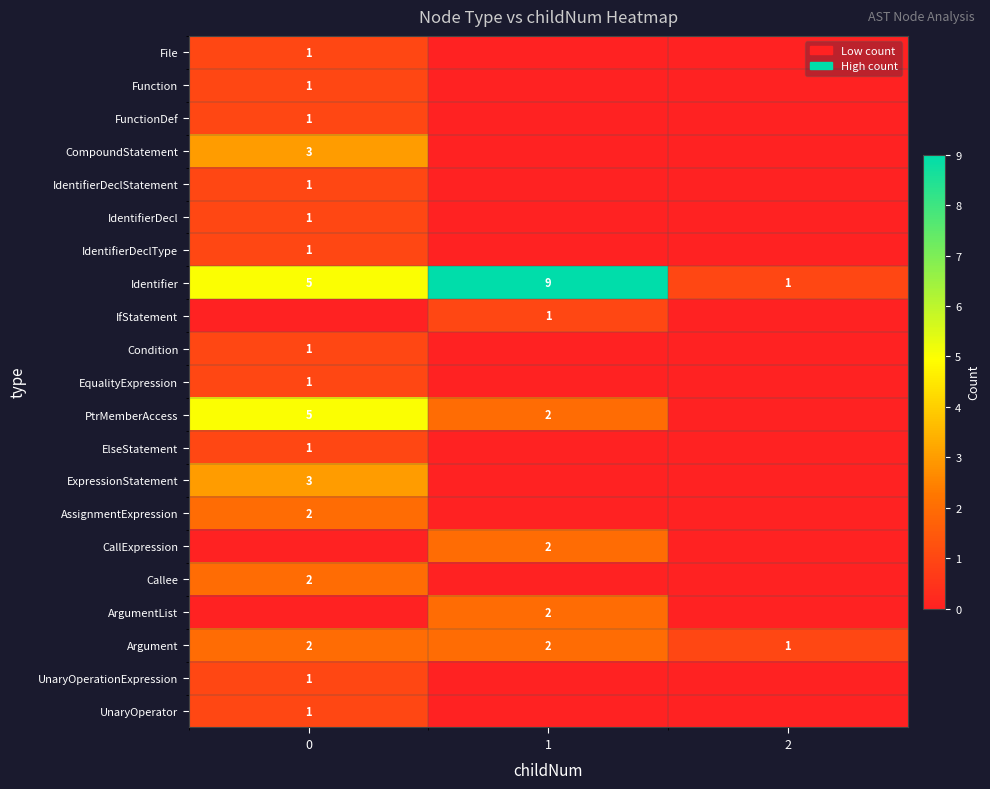

Which category has the lowest value in the Argument series?

2